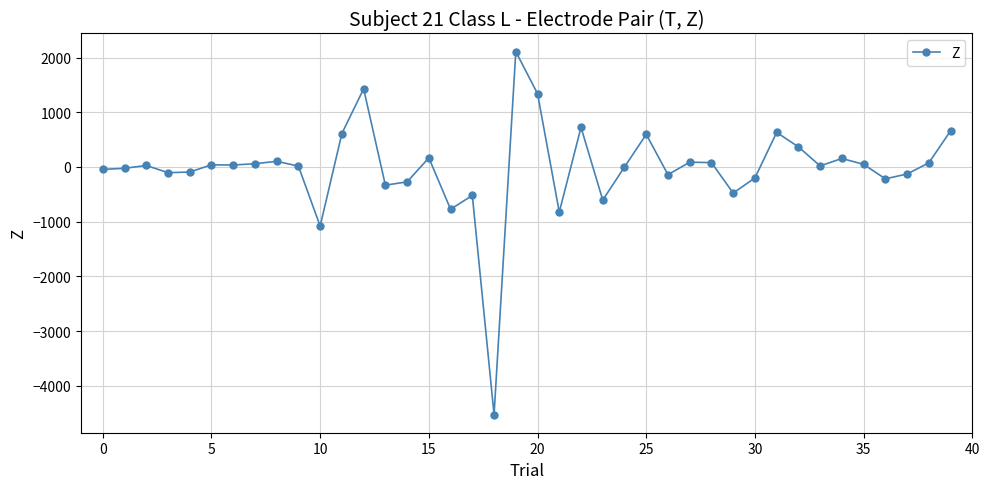

What is the smallest value displayed?

-4524